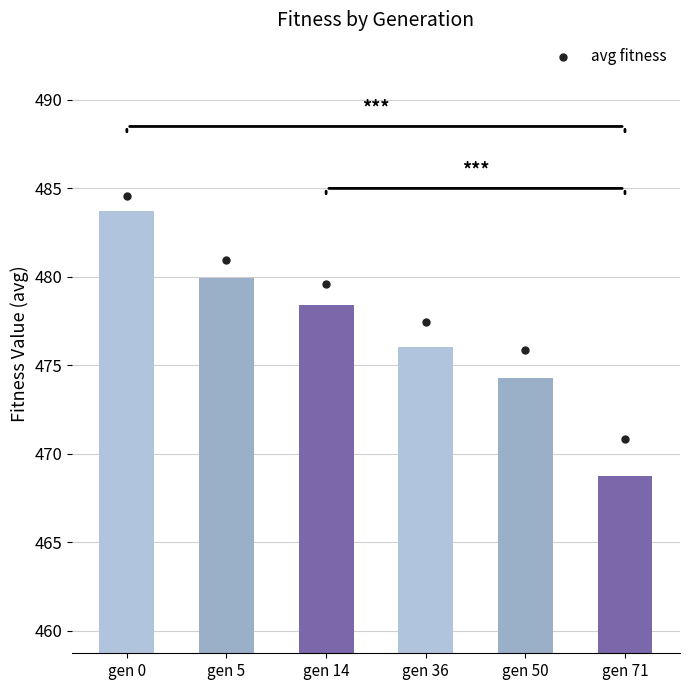

Between gen 71 and gen 5, which is larger?

gen 5